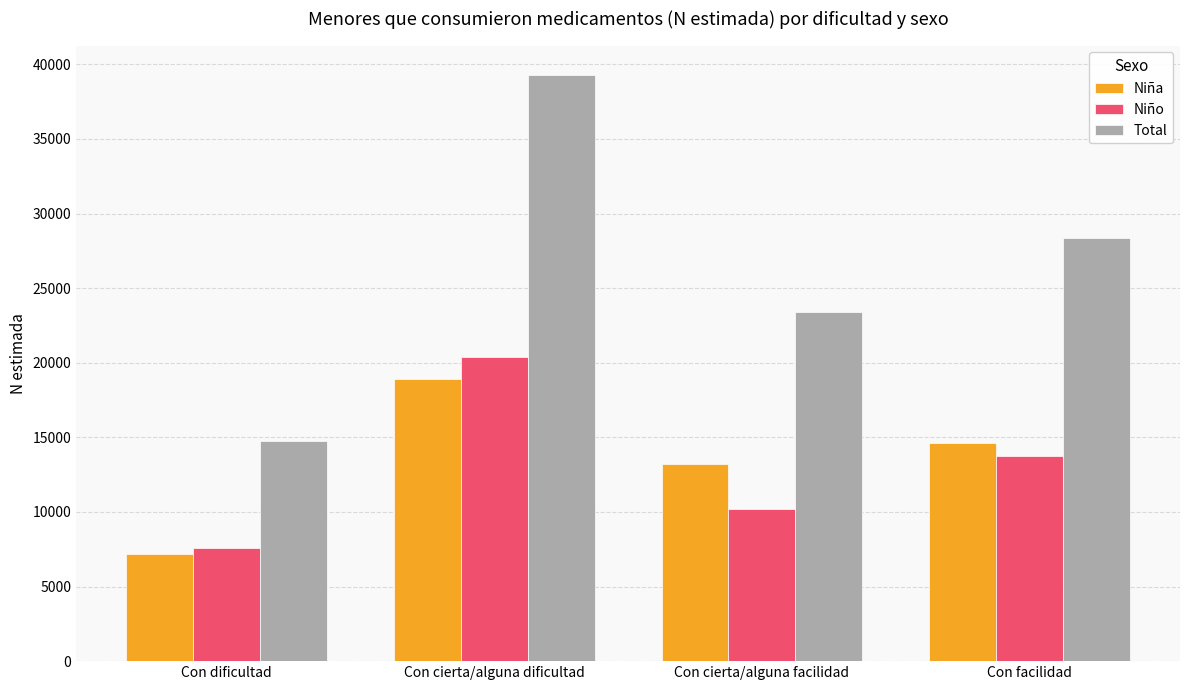

The Niña series shows 14633 at Con facilidad. True or false?

True